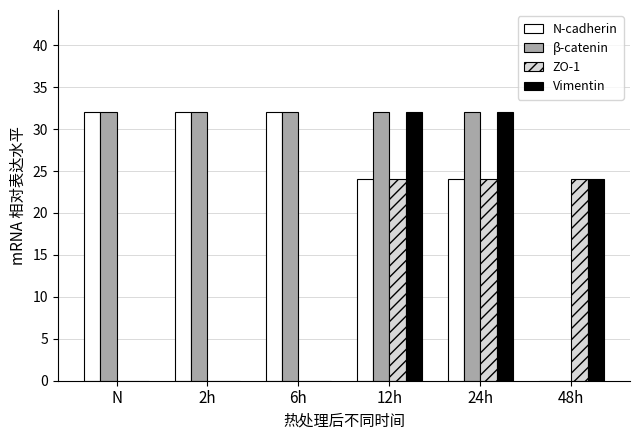

What is the sum of all N-cadherin values?

144